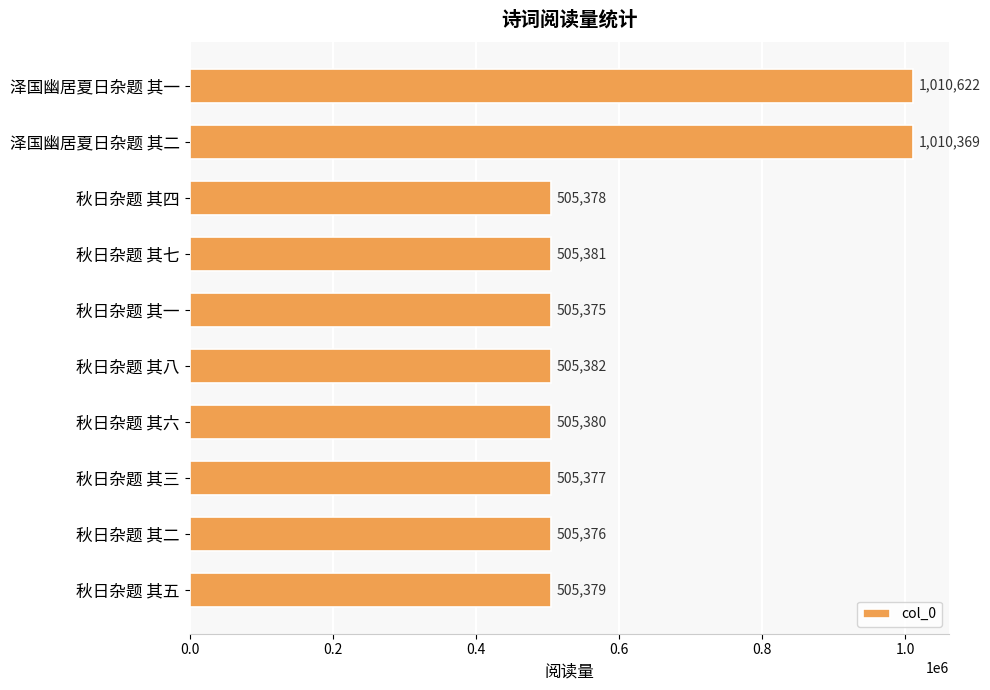

List the labels in order of value, largest first.

泽国幽居夏日杂题 其一, 泽国幽居夏日杂题 其二, 秋日杂题 其八, 秋日杂题 其七, 秋日杂题 其六, 秋日杂题 其五, 秋日杂题 其四, 秋日杂题 其三, 秋日杂题 其二, 秋日杂题 其一